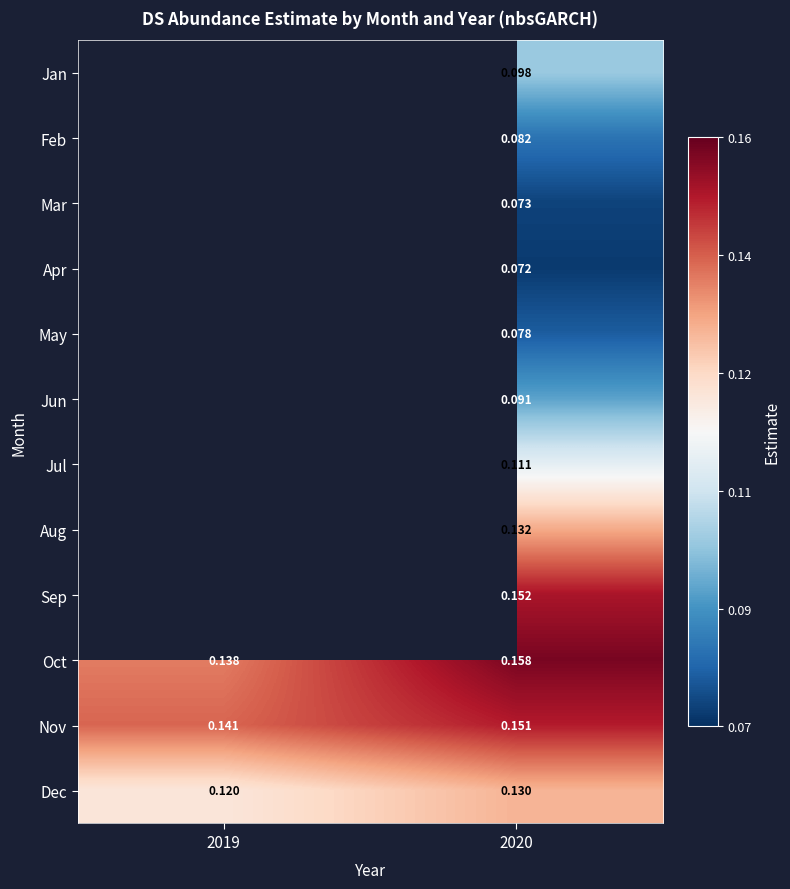

At 2020, list the series in order from smallest to largest.

Apr, Mar, May, Feb, Jun, Jan, Jul, Dec, Aug, Nov, Sep, Oct